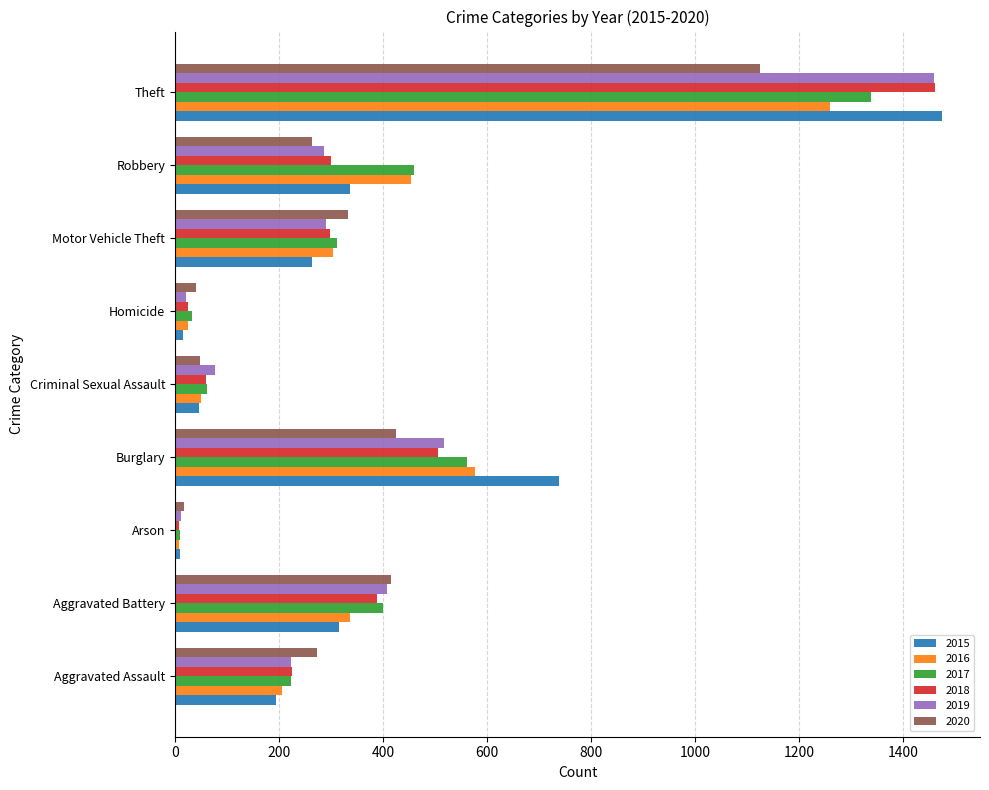

The 2017 series shows 69 at Aggravated Assault. True or false?

False